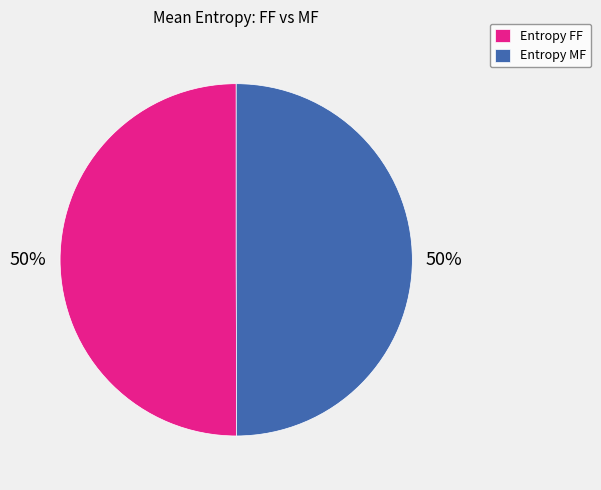

To the nearest percent, what is the combined percentage of Entropy FF and Entropy MF?

100%